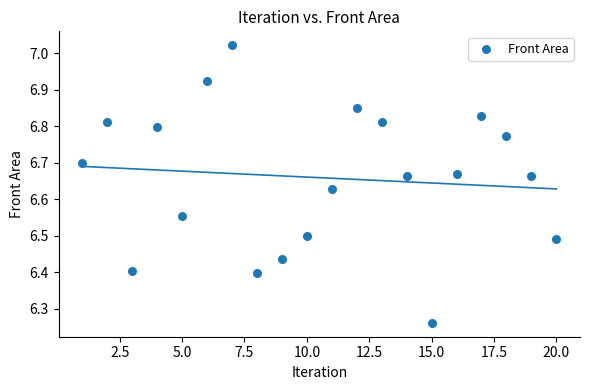

What is the range of Y values (max minus min)?

0.8